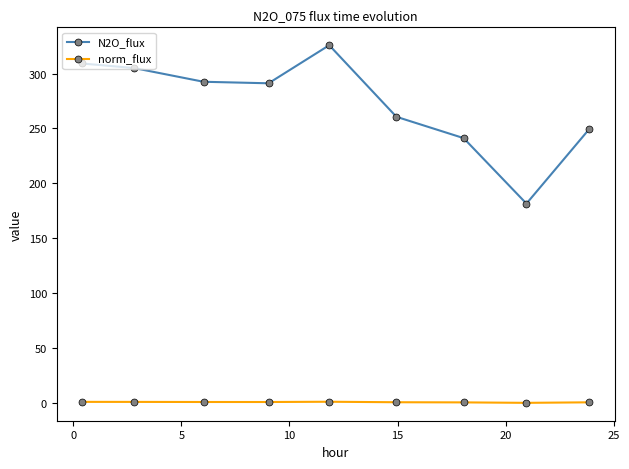

What is the value of the N2O_flux point at the 4th from the left?

291.1